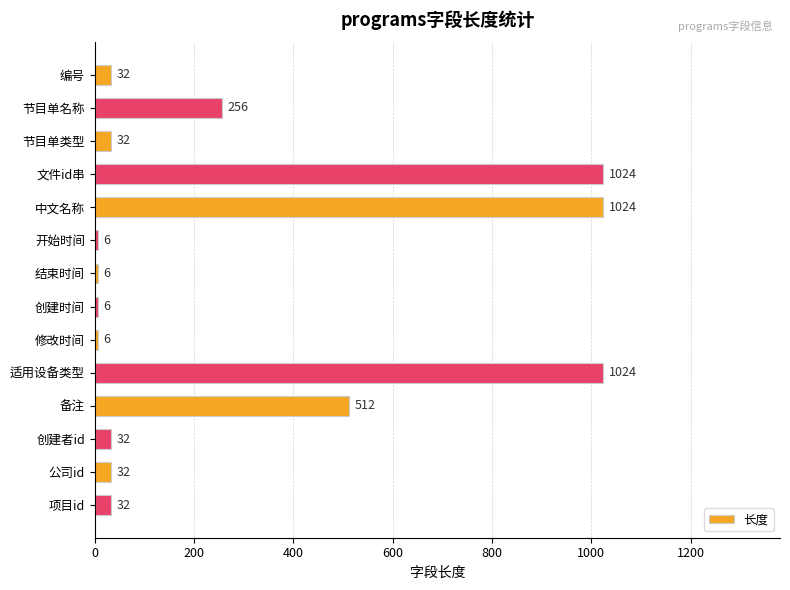

What is the smallest value displayed?

6